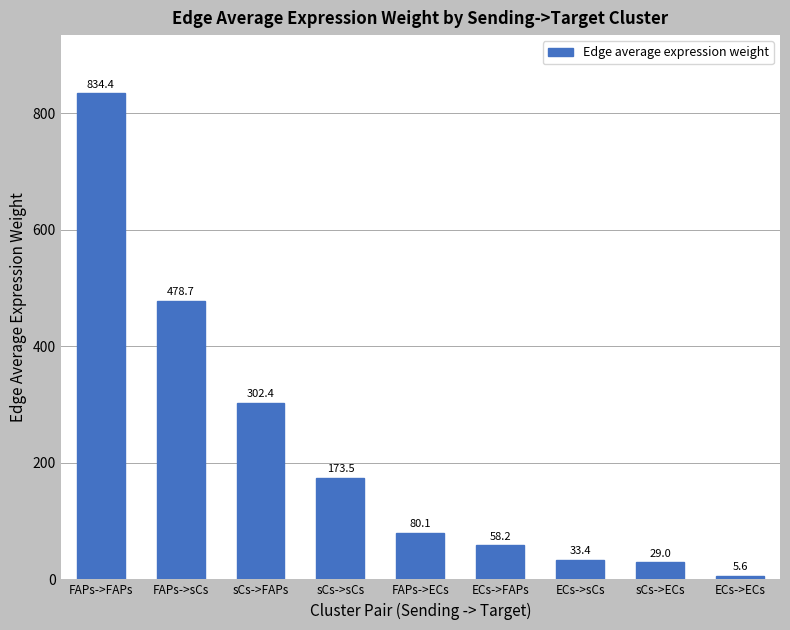

What is the change in value from FAPs->FAPs to FAPs->sCs?

-355.7